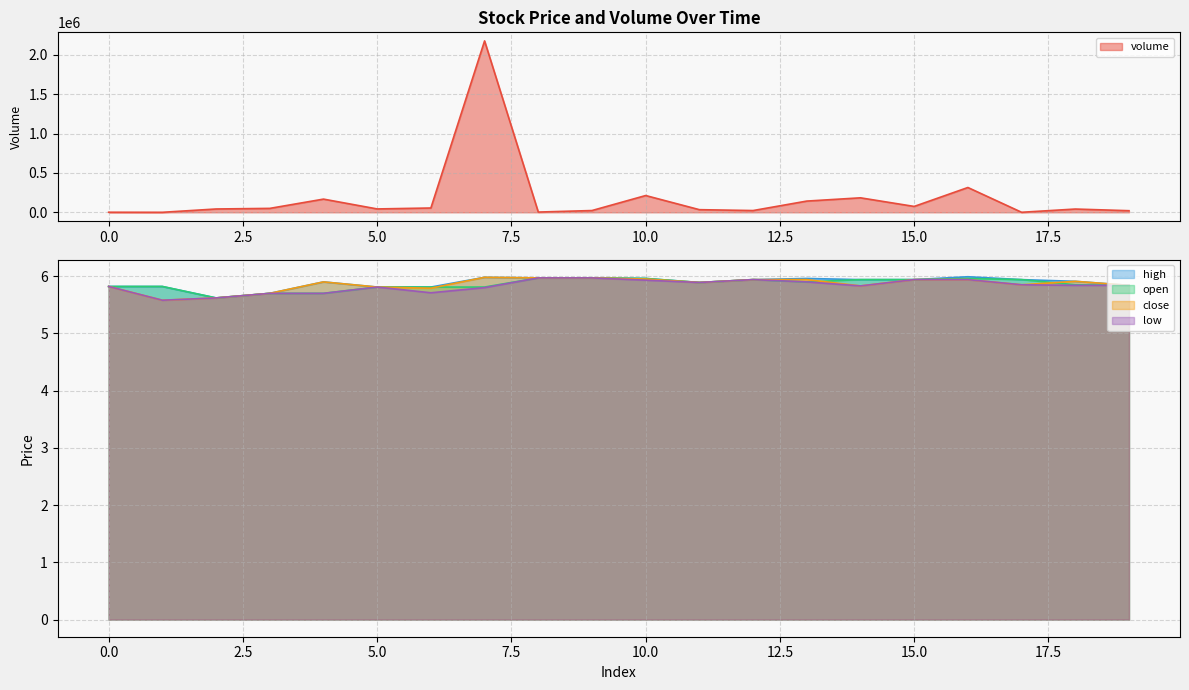

True or false: open and high intersect in this chart.

False